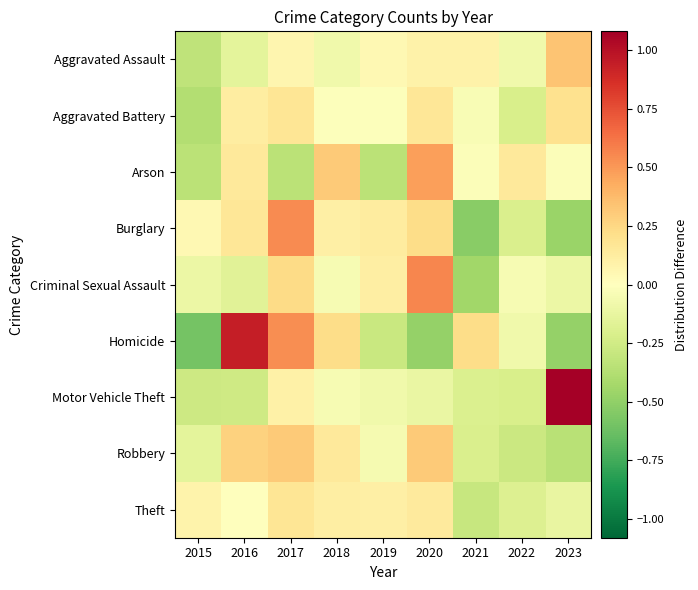

Reading left to right, transcribe all the data shown in this chart.

Aggravated Assault: 2015=-0.3	2016=-0.1	2017=0.1	2018=-0.1	2019=0.0	2020=0.1	2021=0.1	2022=-0.1	2023=0.3
Aggravated Battery: 2015=-0.4	2016=0.1	2017=0.2	2018=-0.0	2019=-0.0	2020=0.2	2021=-0.0	2022=-0.2	2023=0.2
Arson: 2015=-0.3	2016=0.1	2017=-0.3	2018=0.3	2019=-0.3	2020=0.5	2021=-0.0	2022=0.1	2023=-0.0
Burglary: 2015=0.0	2016=0.2	2017=0.5	2018=0.1	2019=0.1	2020=0.2	2021=-0.5	2022=-0.2	2023=-0.5
Criminal Sexual Assault: 2015=-0.1	2016=-0.2	2017=0.2	2018=-0.0	2019=0.1	2020=0.6	2021=-0.4	2022=-0.0	2023=-0.1
Homicide: 2015=-0.6	2016=0.9	2017=0.5	2018=0.2	2019=-0.3	2020=-0.5	2021=0.2	2022=-0.1	2023=-0.5
Motor Vehicle Theft: 2015=-0.3	2016=-0.3	2017=0.1	2018=-0.0	2019=-0.1	2020=-0.1	2021=-0.2	2022=-0.2	2023=1.1
Robbery: 2015=-0.1	2016=0.3	2017=0.3	2018=0.1	2019=-0.1	2020=0.3	2021=-0.2	2022=-0.3	2023=-0.3
Theft: 2015=0.1	2016=-0.0	2017=0.2	2018=0.1	2019=0.1	2020=0.1	2021=-0.3	2022=-0.2	2023=-0.1